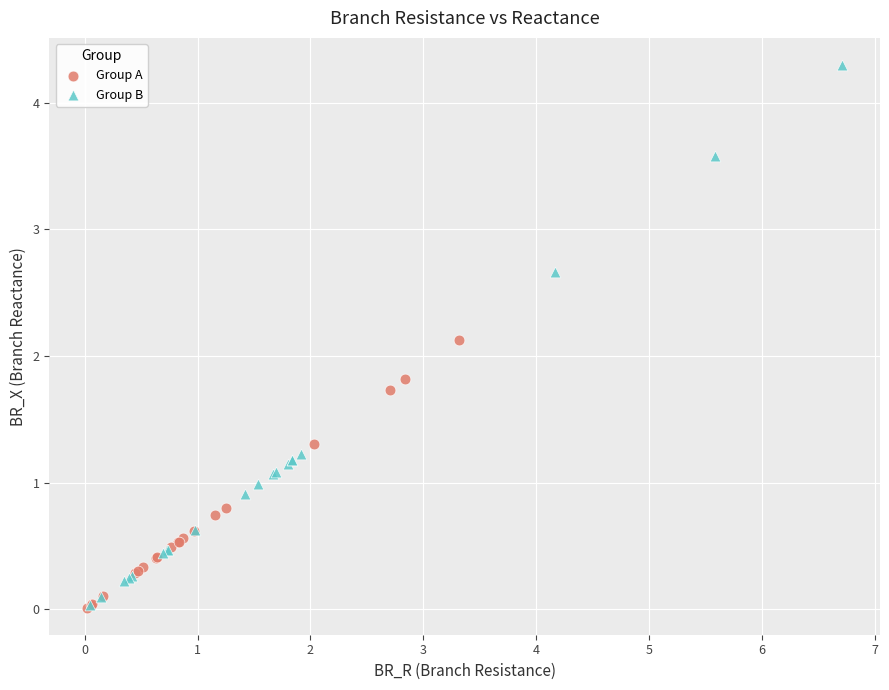

Which series contains the highest Y value?

Group B